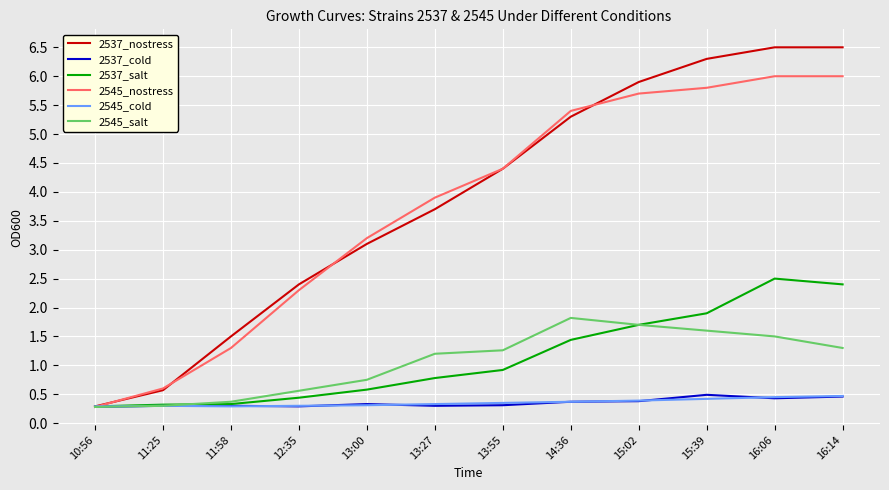

What is the total value across all series at 15:02?

15.8